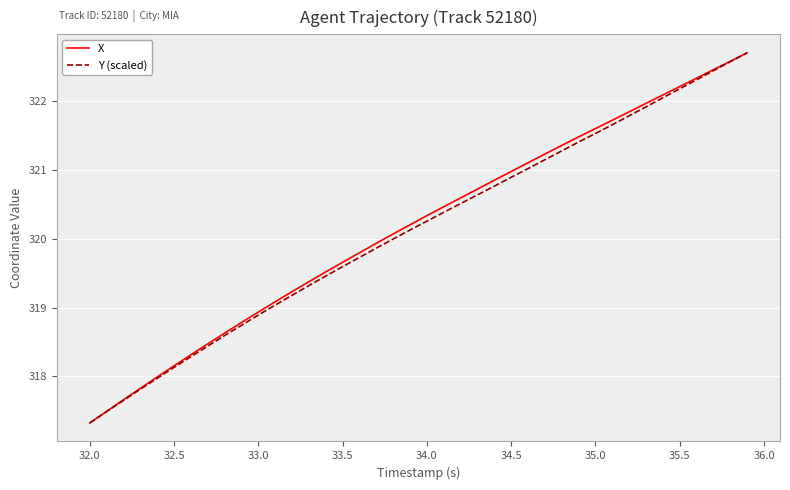

What is the greatest value displayed?

322.7